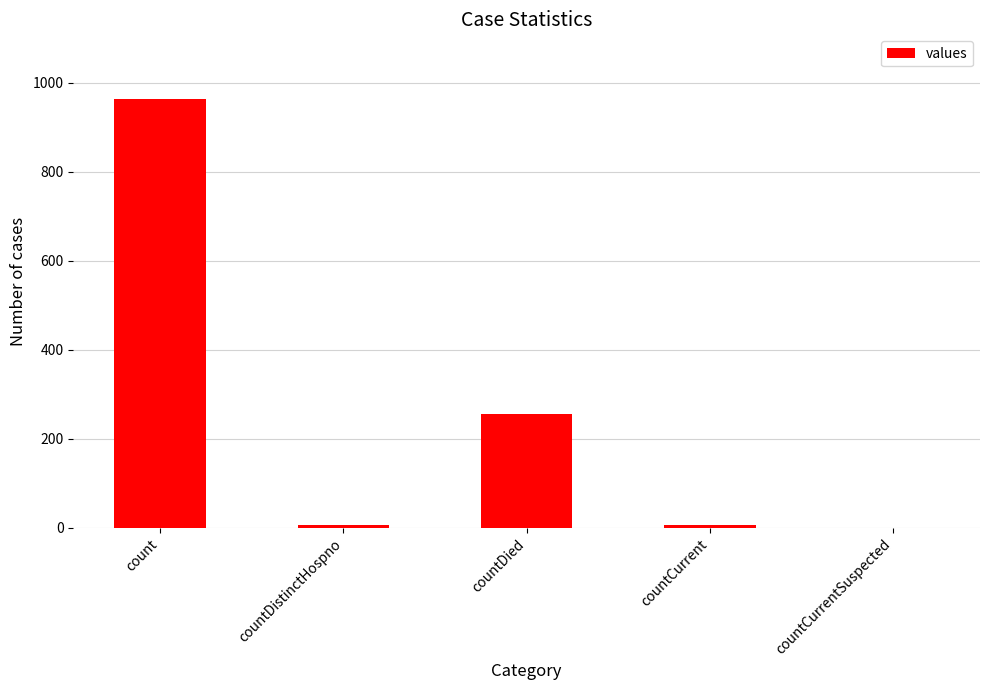

The value at countDied is 256. True or false?

True